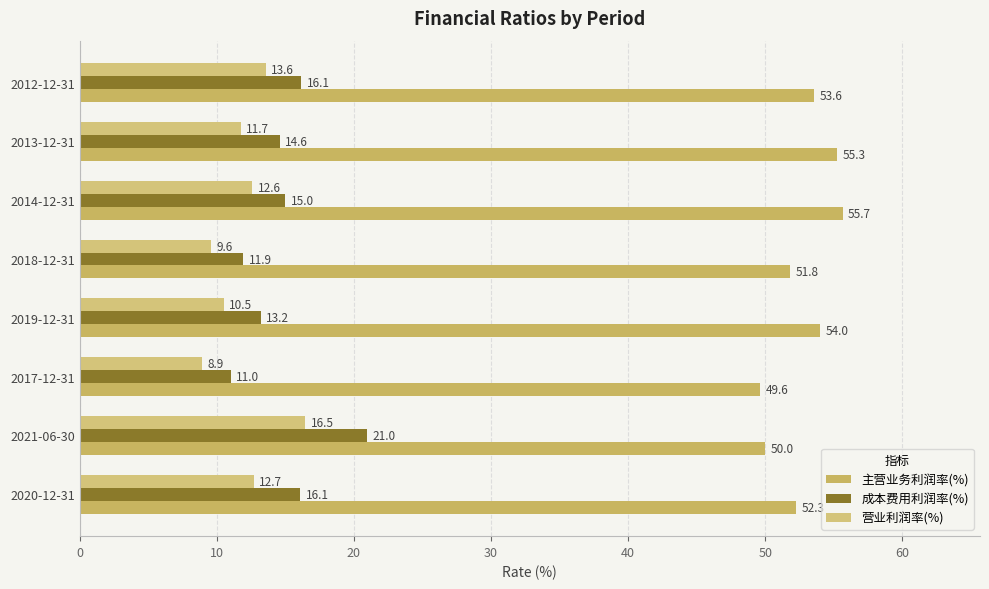

How many data points in 成本费用利润率(%) are above 14?

5